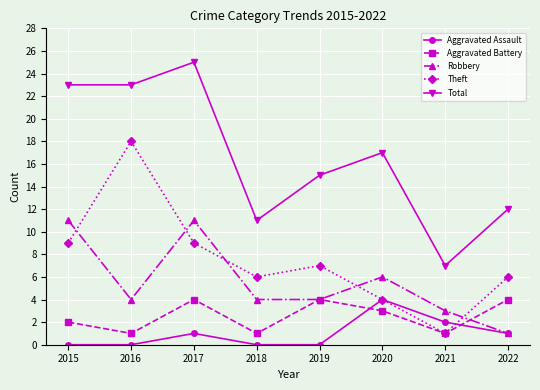

True or false: Aggravated Battery and Aggravated Assault intersect in this chart.

True